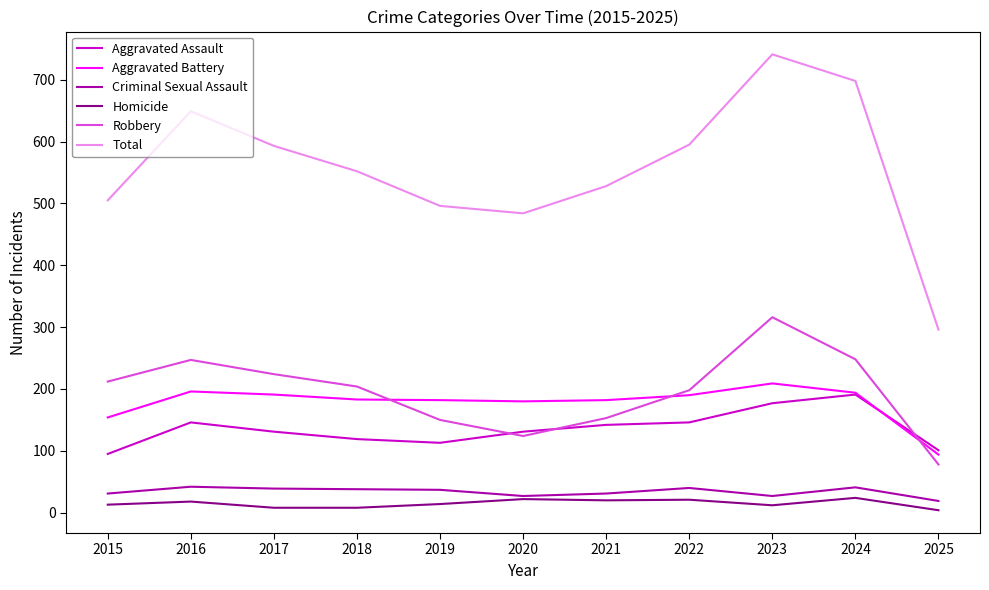

True or false: Criminal Sexual Assault and Aggravated Battery intersect in this chart.

False